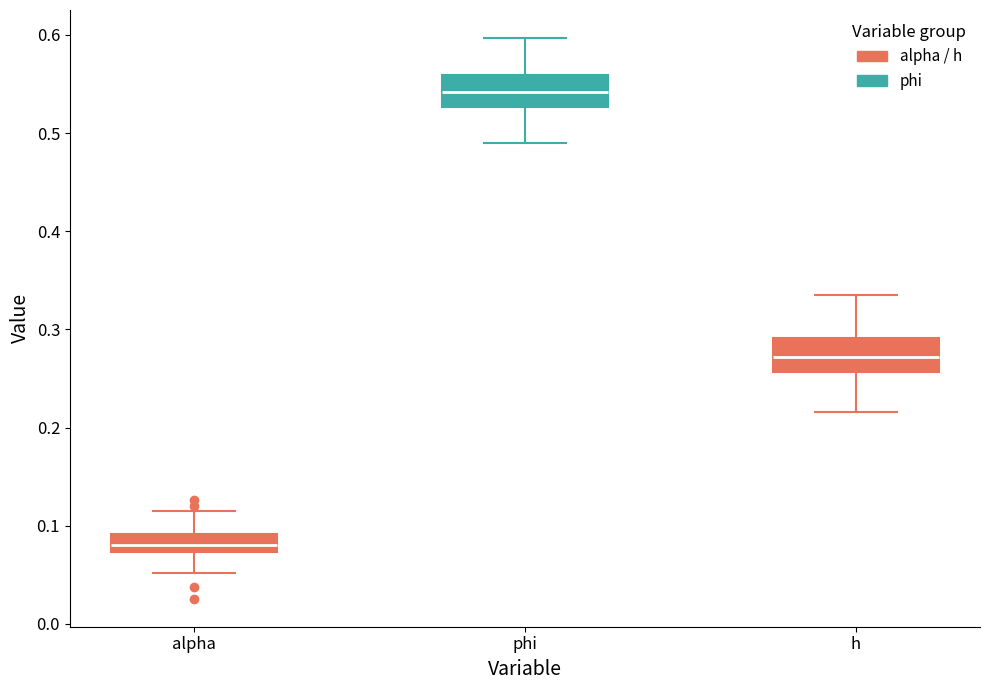

Reading left to right, read every box against the y-axis: the position of its median line, the range the box covers, and the ends of its whiskers. The values are not printed on the chart, so give them approximately, as read against the axis.

alpha: median 0.08, box 0.07 to 0.09, whiskers 0.05 to 0.12
phi: median 0.54, box 0.53 to 0.56, whiskers 0.49 to 0.60
h: median 0.27, box 0.26 to 0.29, whiskers 0.22 to 0.33